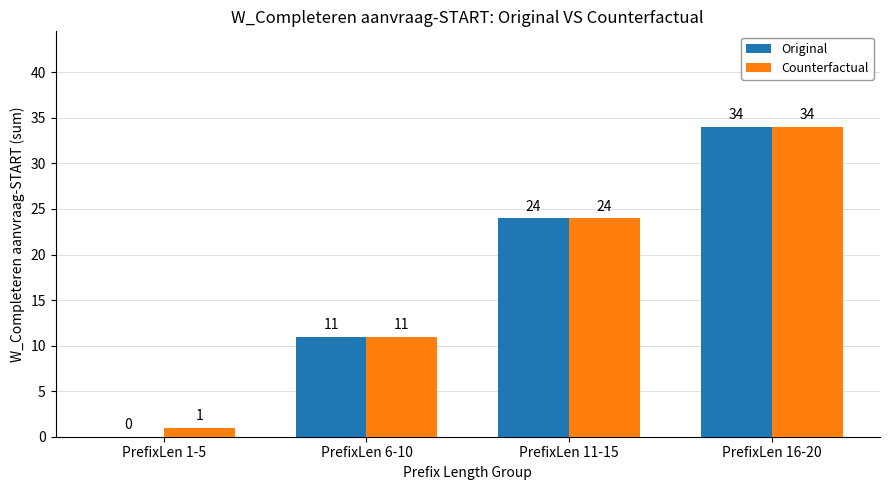

Reading left to right, extract all data points from this chart.

Original: PrefixLen 1-5=0	PrefixLen 6-10=11	PrefixLen 11-15=24	PrefixLen 16-20=34
Counterfactual: PrefixLen 1-5=1	PrefixLen 6-10=11	PrefixLen 11-15=24	PrefixLen 16-20=34